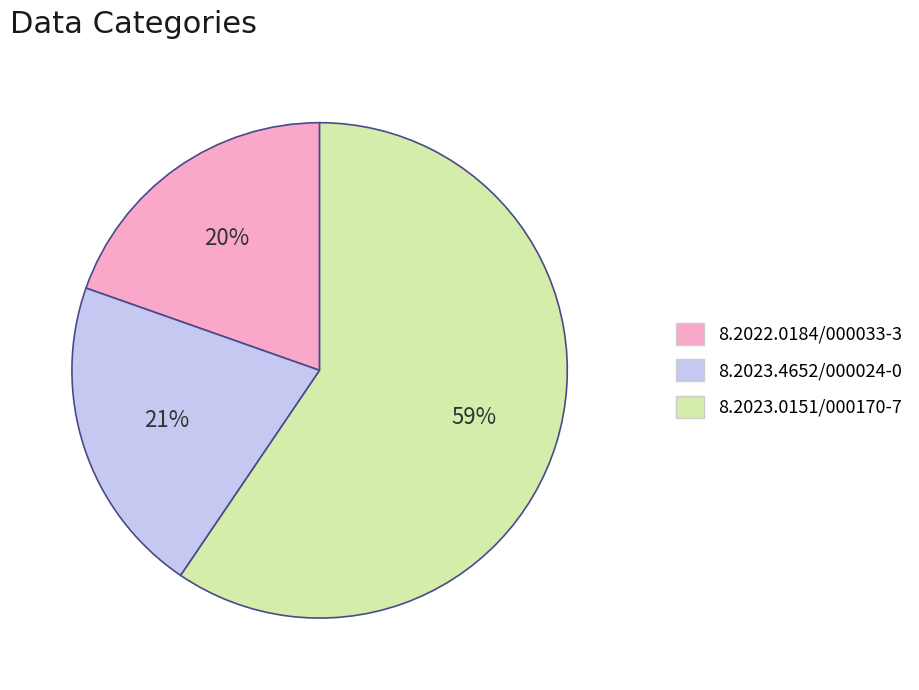

What is the largest slice in the pie chart?

8.2023.0151/000170-7